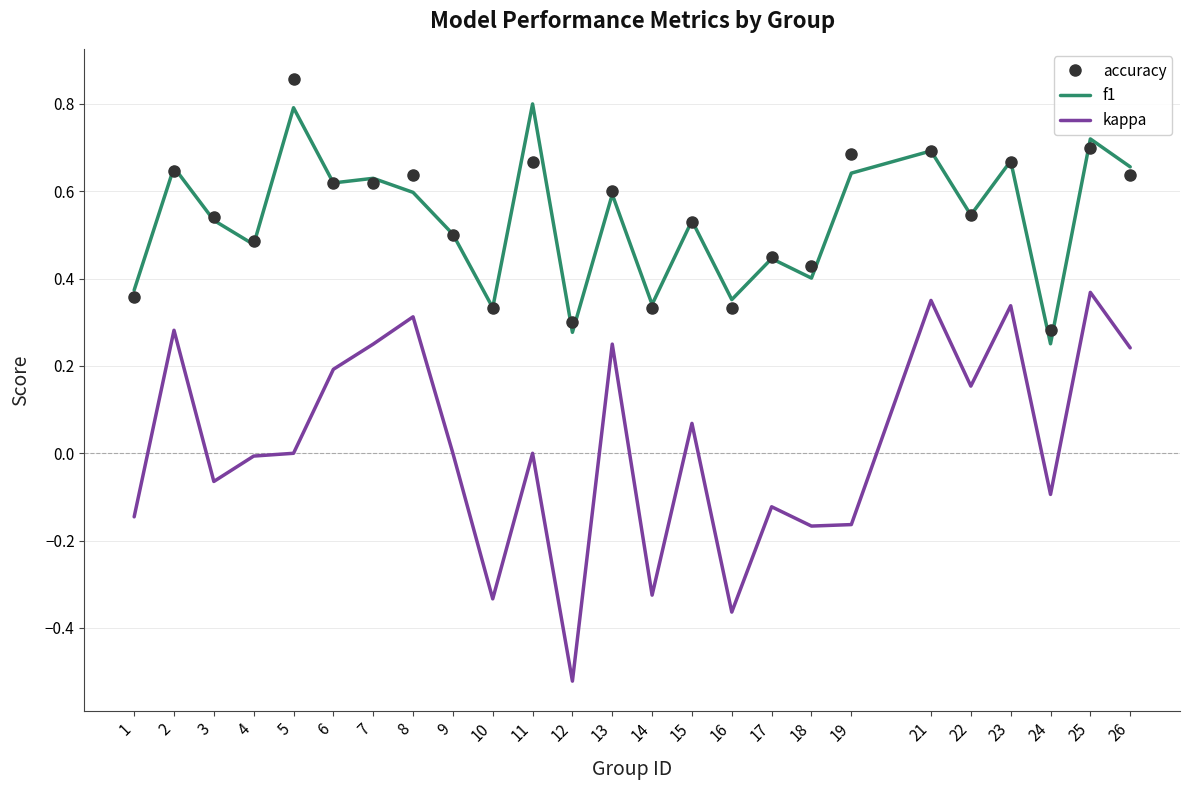

The value of accuracy at 9 is 0.7. True or false?

False